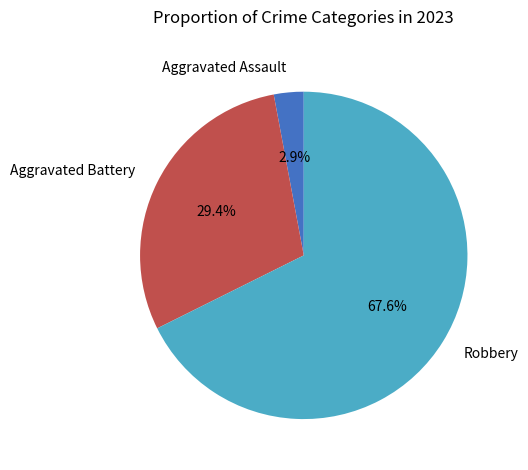

What is the total percentage of Aggravated Assault and Robbery?

70.6%